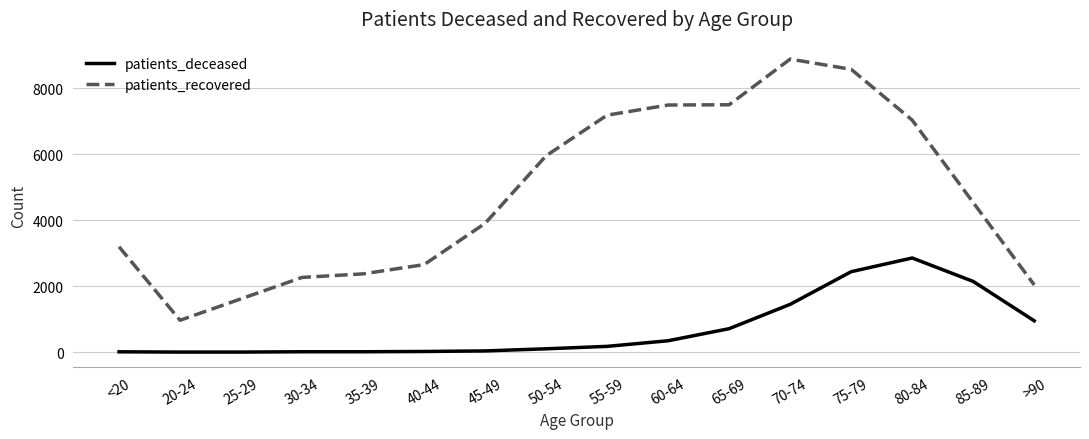

What is the sum of all patients_recovered values?

76113